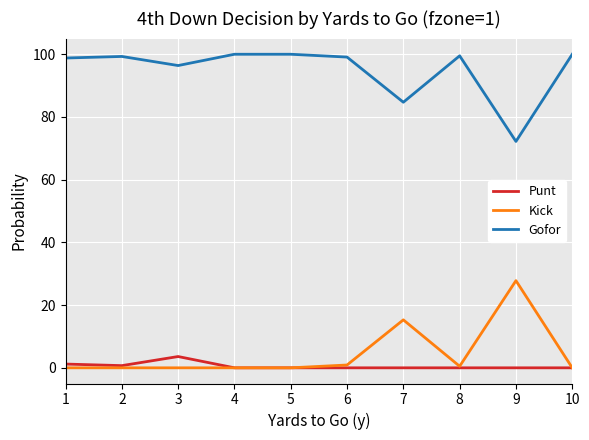

What is the maximum value shown in the chart?

100.0